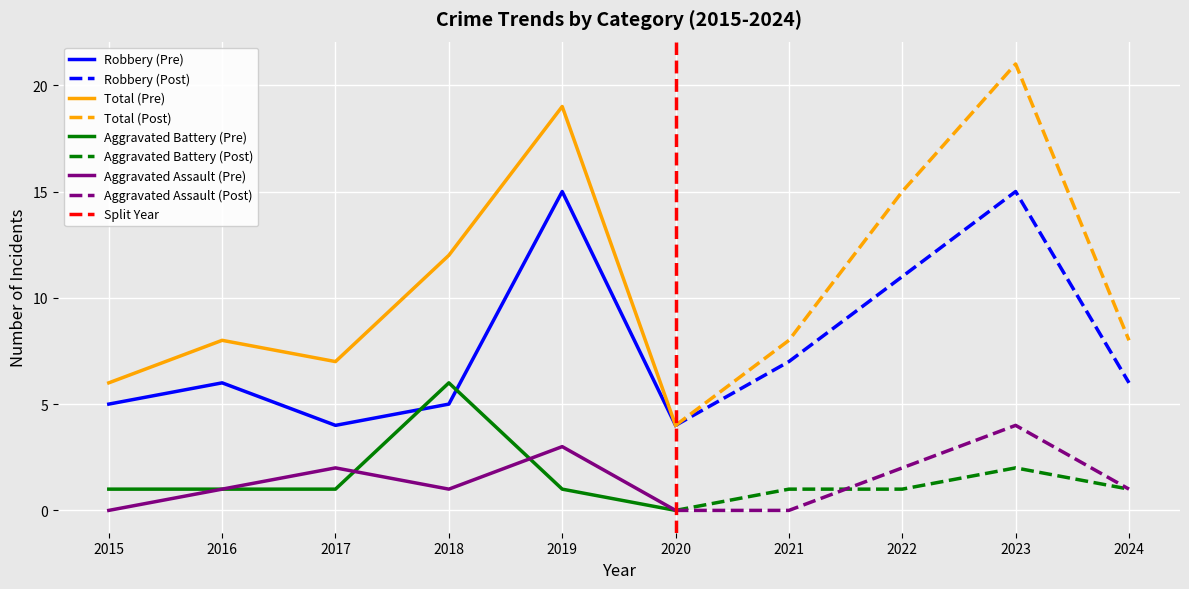

What is the average value of the Aggravated Assault series?

1